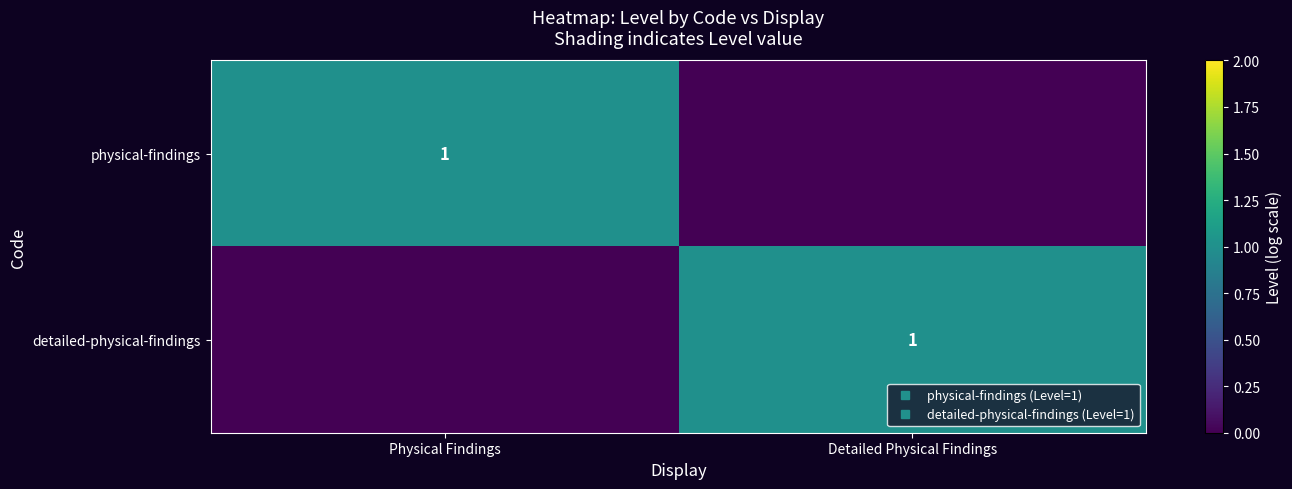

Is the value of detailed-physical-findings at Physical Findings greater than the value of physical-findings at Detailed Physical Findings?

No